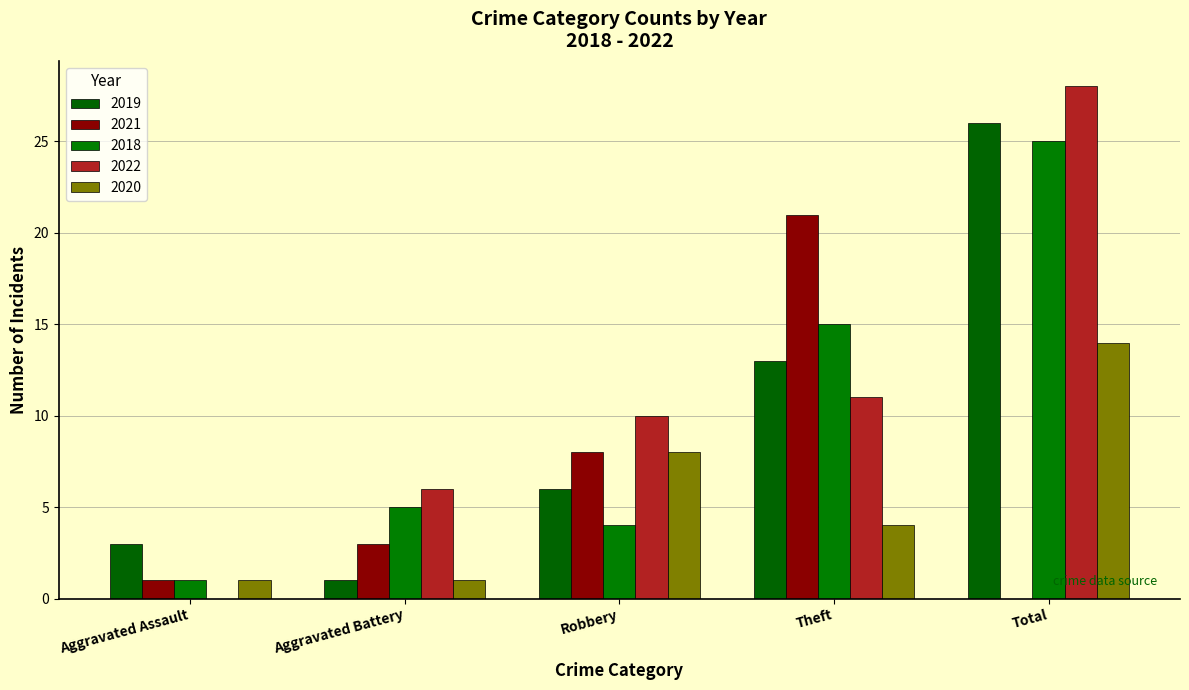

At how many categories does at least one series exceed 22?

1